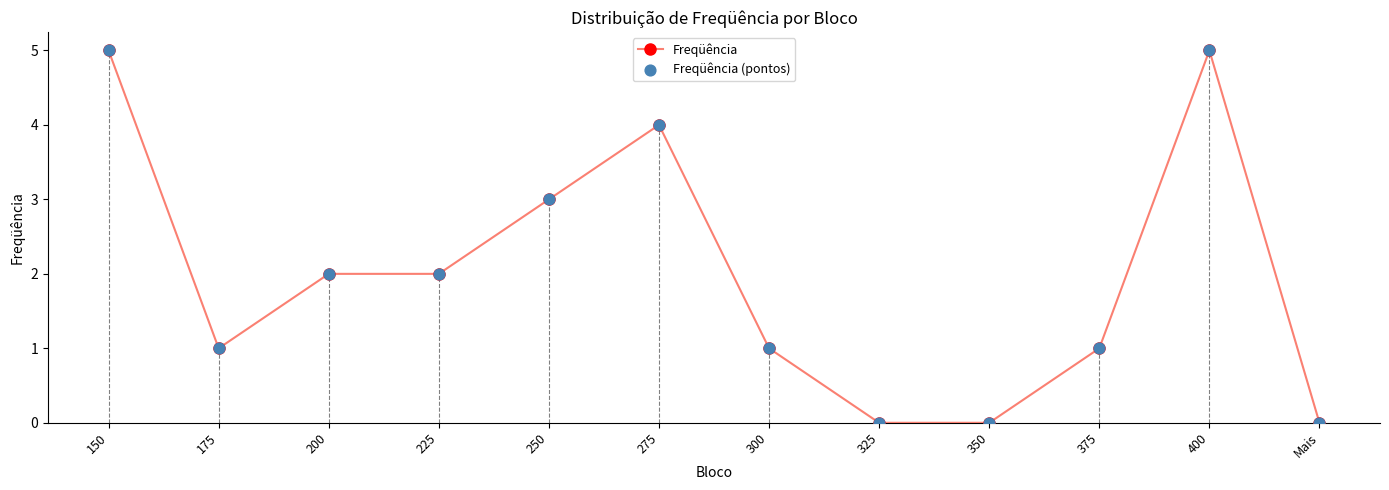

What is the change in value from 225 to 275?

+2